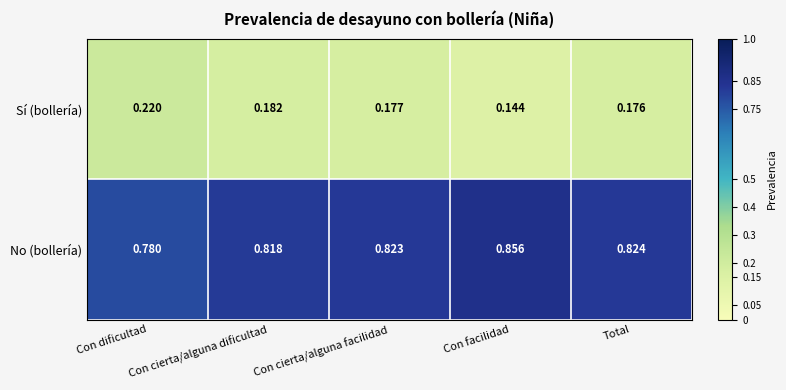

Which label corresponds to the smallest value in the chart?

Con facilidad